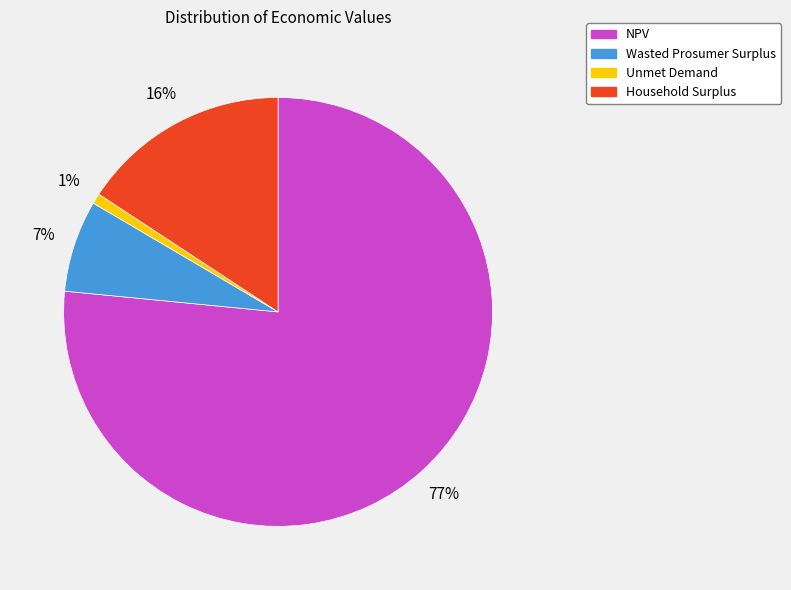

How many slices are in this pie chart?

4